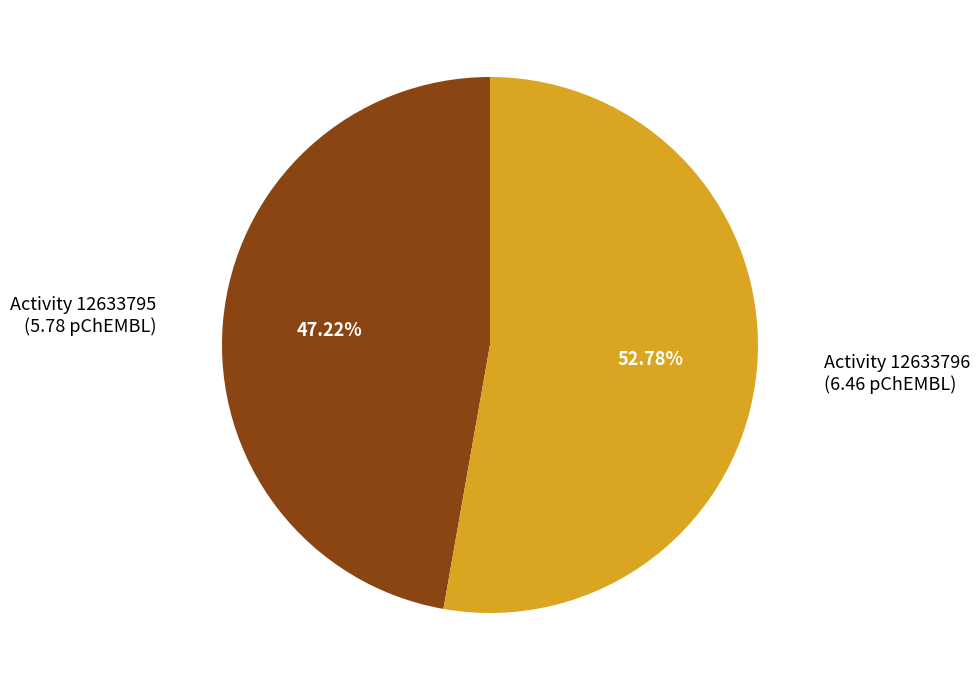

How many slices are in this pie chart?

2